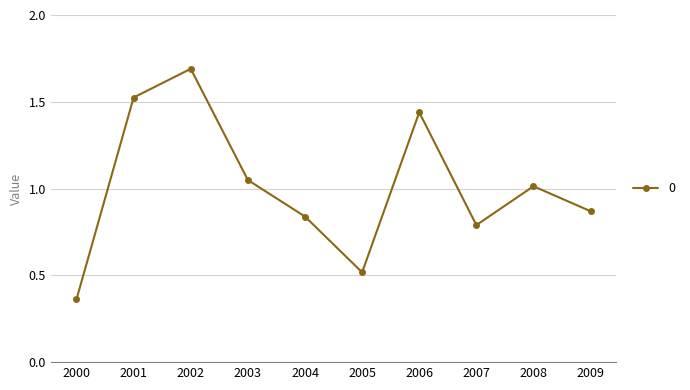

Which label corresponds to the smallest value in the chart?

2000